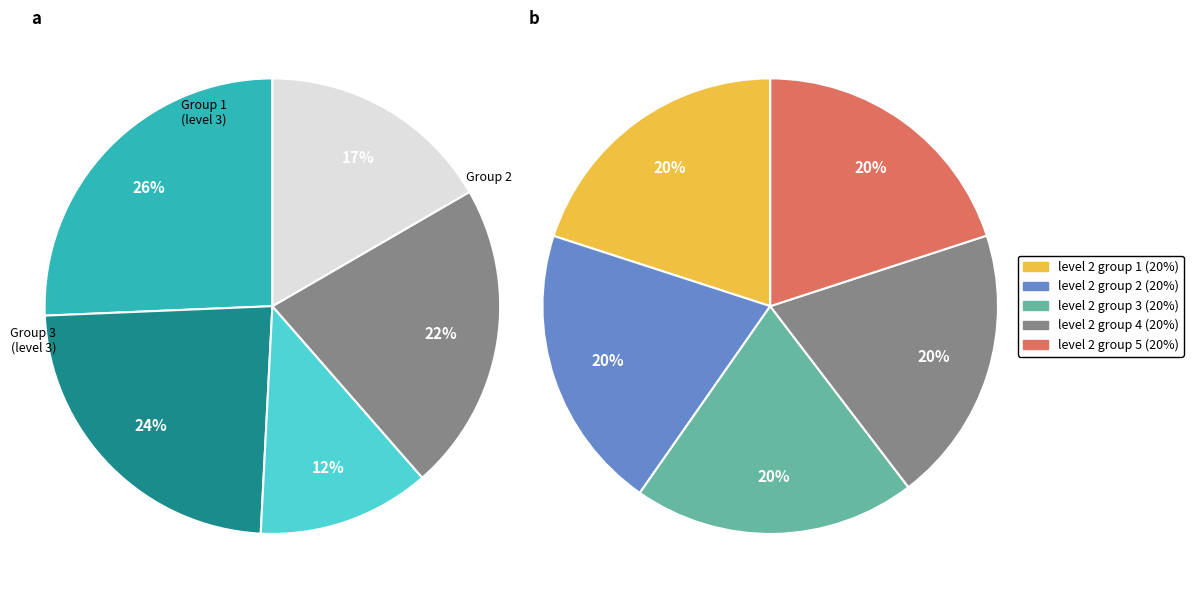

Combined, what portion of the pie is level 3 and level 2?

100.0%